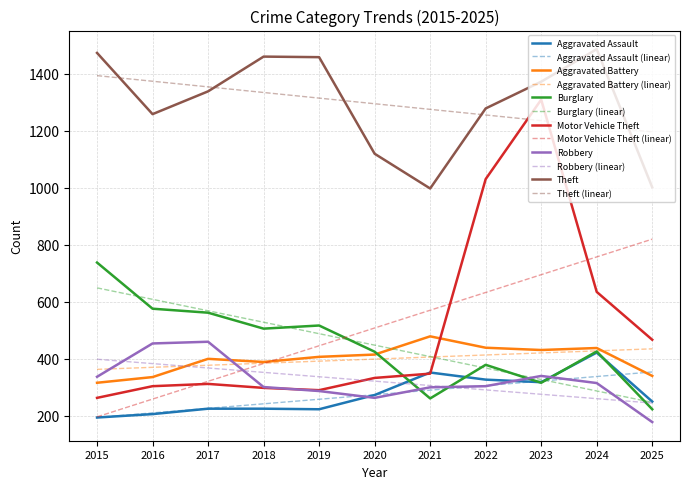

Is the value of Motor Vehicle Theft at 2020 greater than the value of Robbery at 2025?

Yes